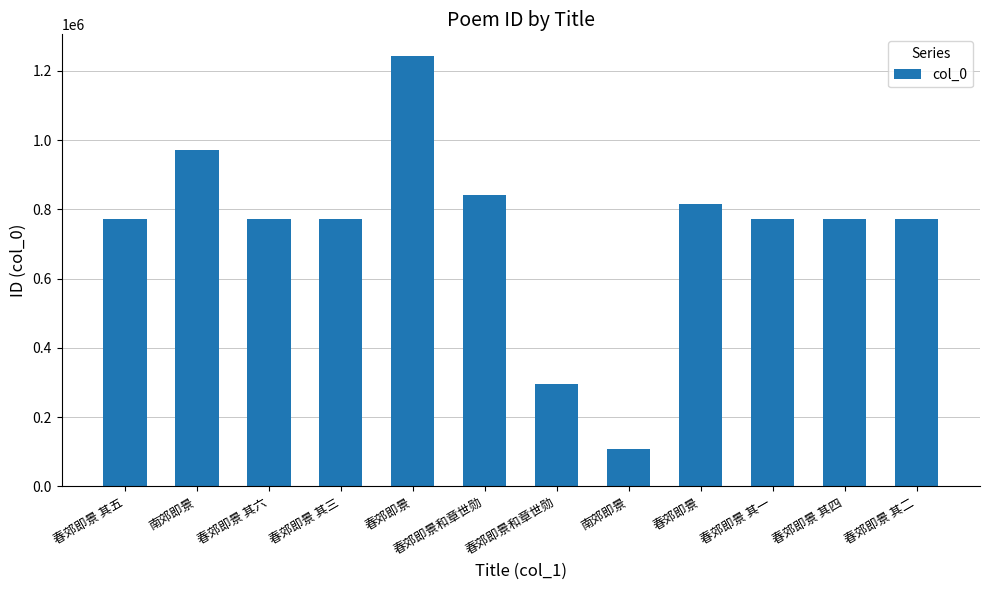

The value at 春郊即景和章世勋 is 841942. True or false?

True